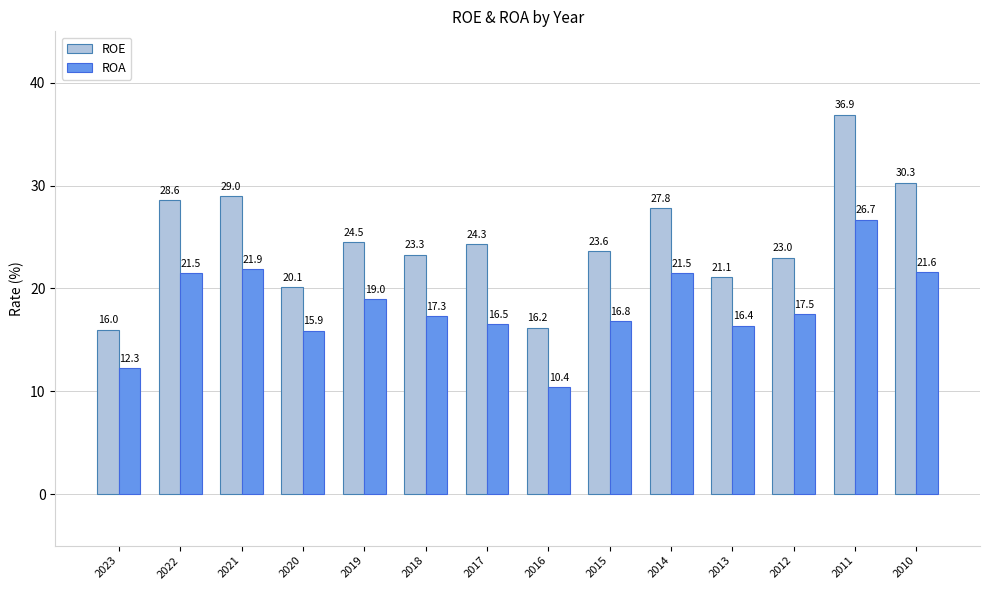

What is the maximum value shown in the chart?

36.9